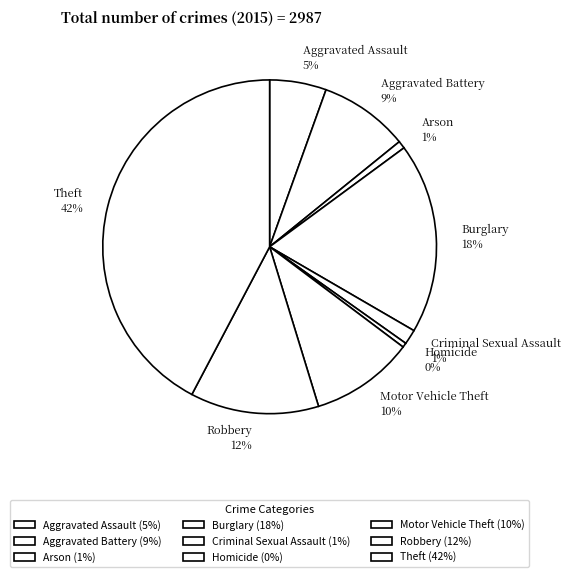

The Theft slice represents 55% of the pie. True or false?

False